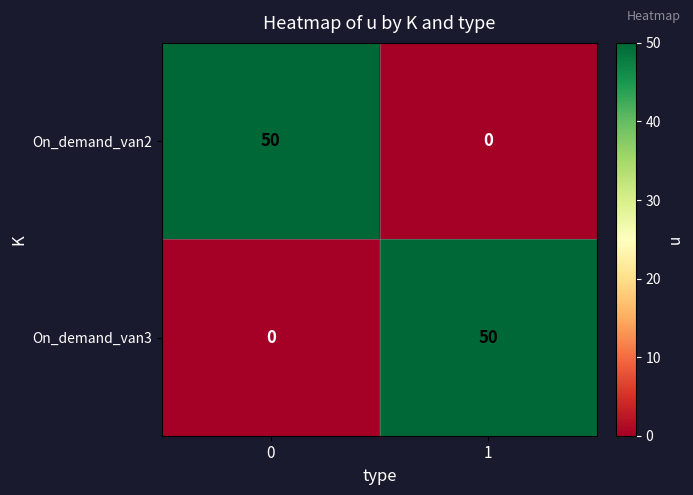

What is the difference between the highest and lowest values at 0?

50